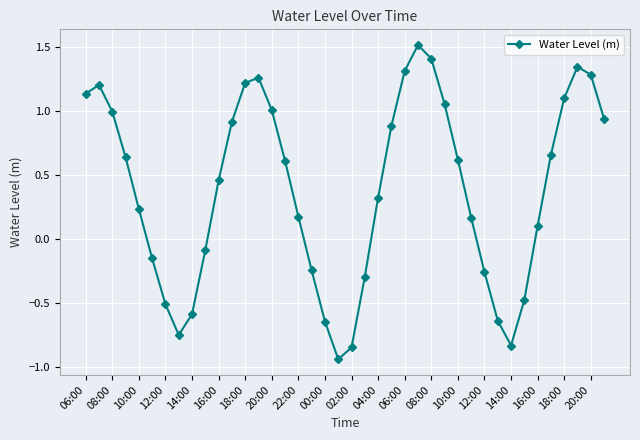

How many interior local peaks (higher than both neighbors) does the data have?

4